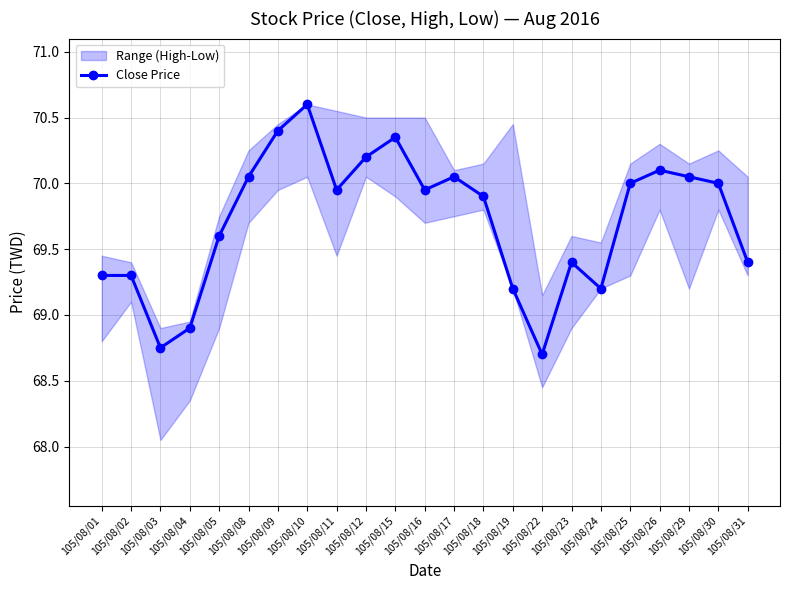

Count the number of values greater than 69.

20